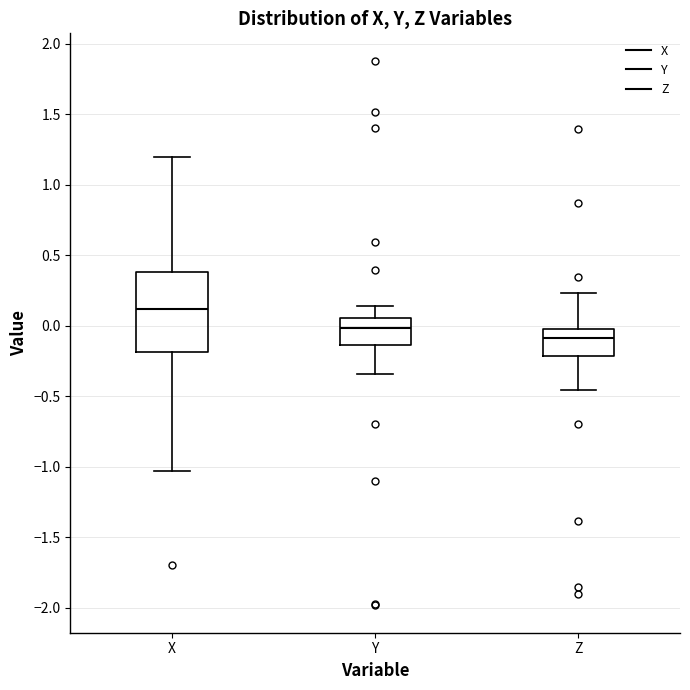

Where does the upper whisker of the box for X end on the y-axis? The values are not printed on the chart, so give them approximately, as read against the axis.

1.20